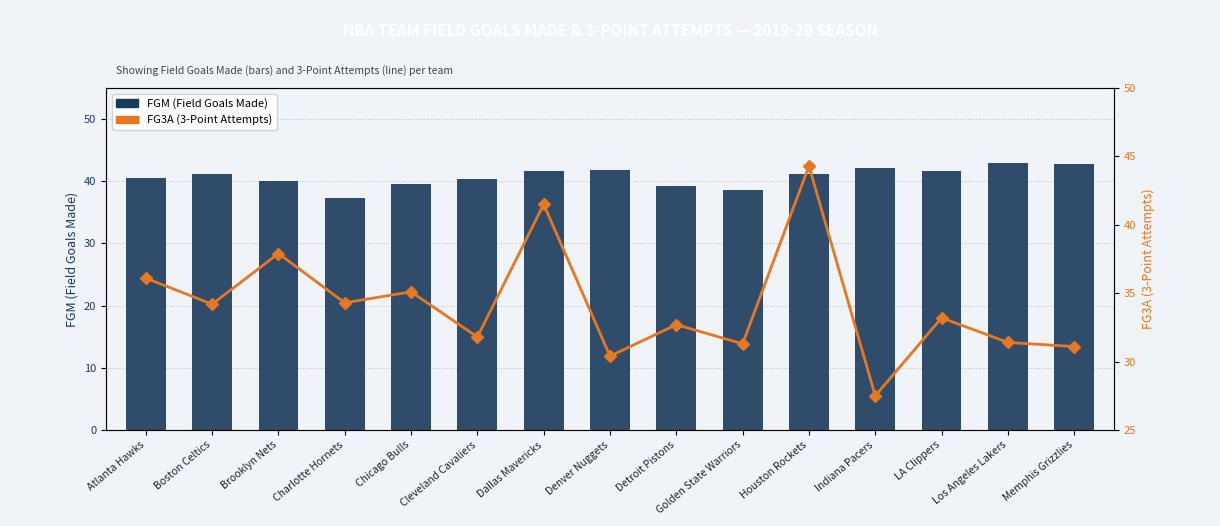

Between Dallas Mavericks and Indiana Pacers, which series saw the biggest shift?

FG3A (3-Point Attempts)